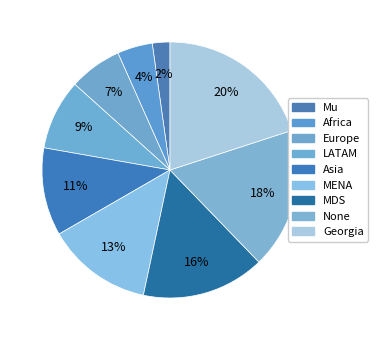

Count the number of slices in the pie.

9